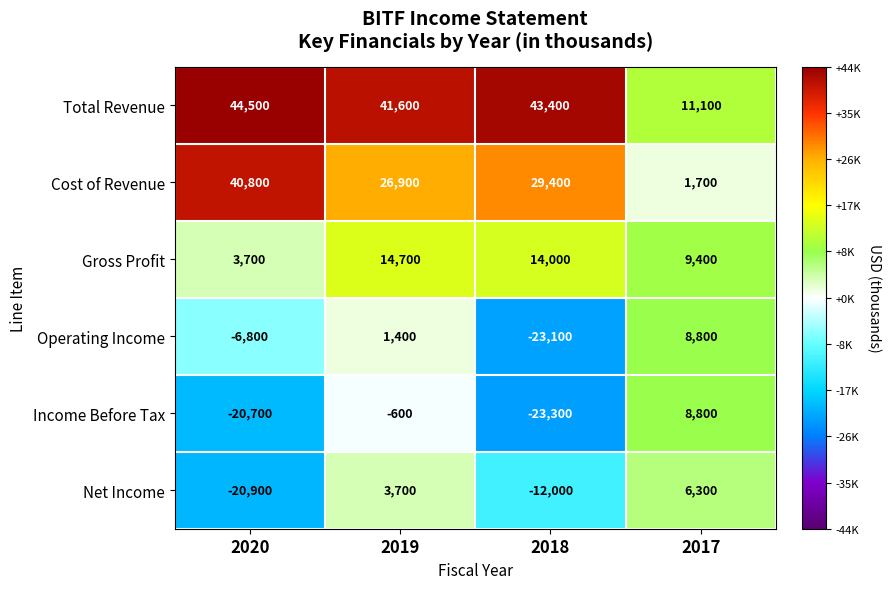

Between 2019 and 2018, which series saw the biggest shift?

Operating Income